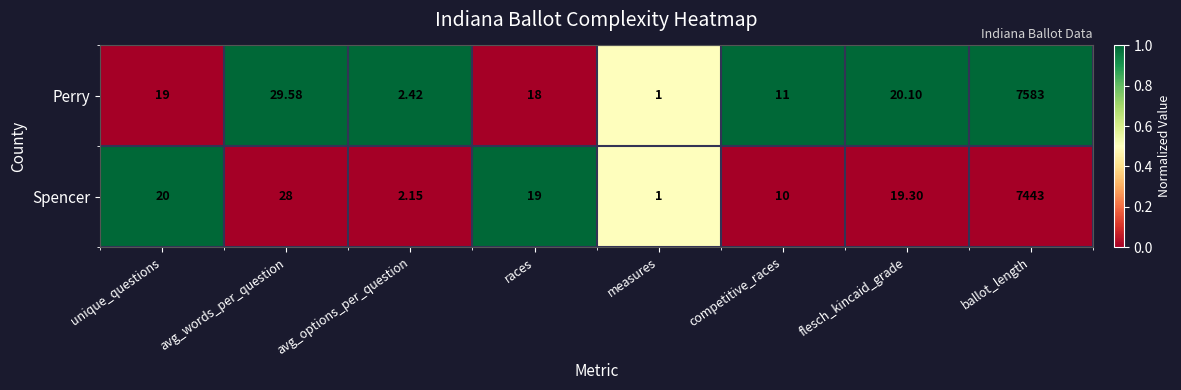

Is the value of Perry at competitive_races greater than the value of Spencer at ballot_length?

No